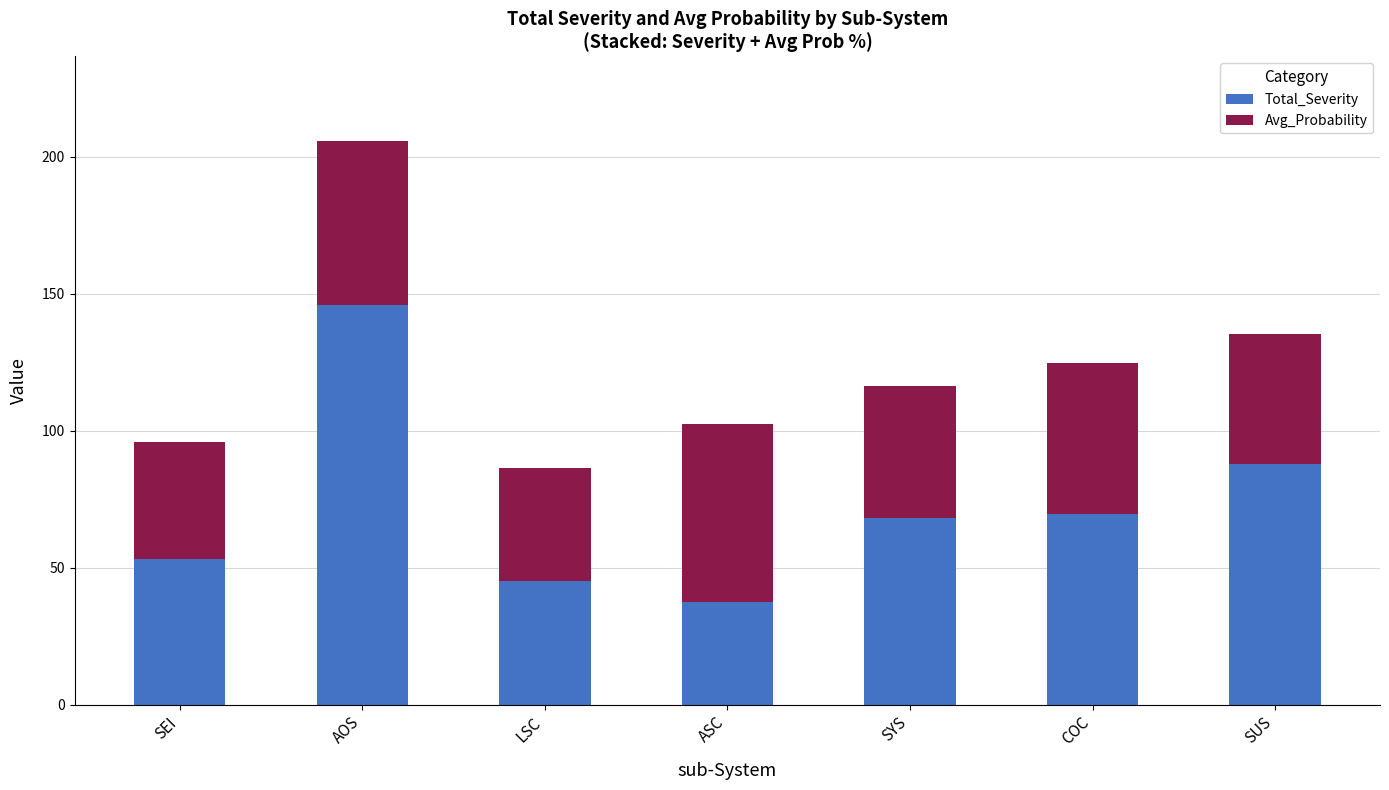

How many categories are shown in the chart?

7